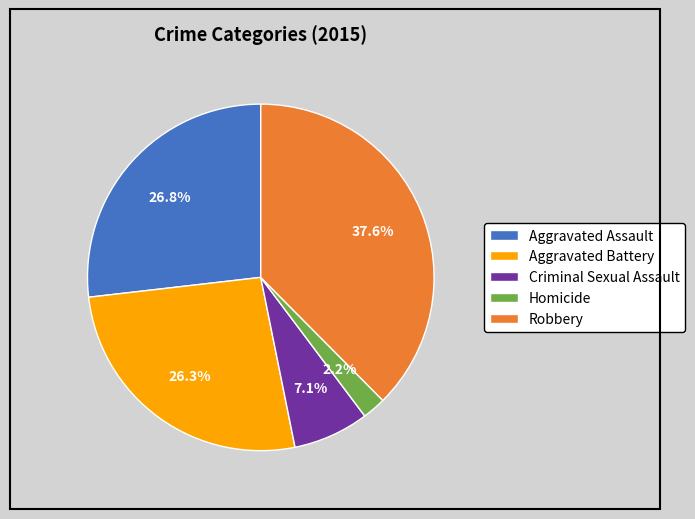

How many slices are in this pie chart?

5